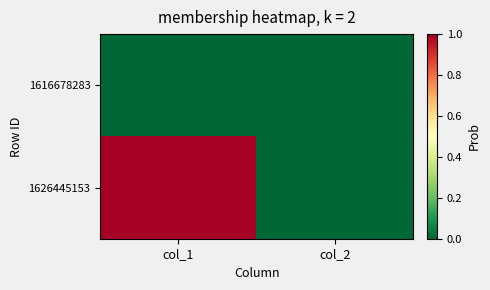

How many series are shown in this chart?

2